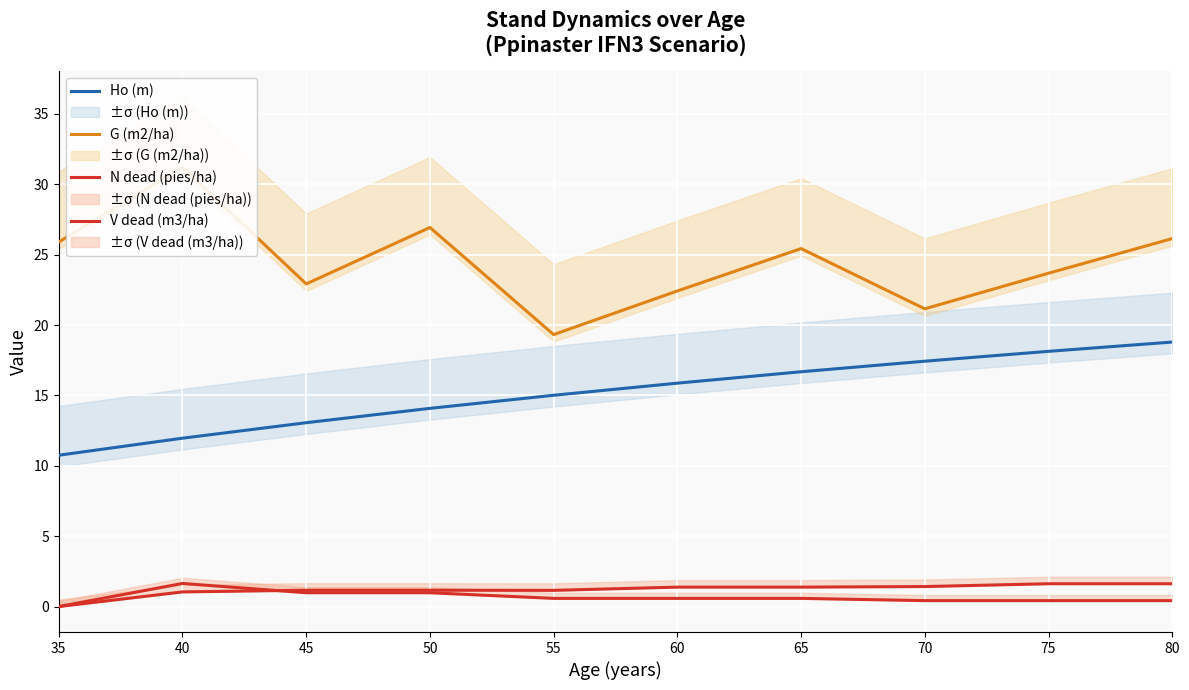

Reading left to right, list all the values displayed in this chart.

Ho (m): 10.8	12.0	13.1	14.1	15.0	15.9	16.7	17.4	18.1	18.8
G (m2/ha): 25.9	31.2	22.9	26.9	19.3	22.4	25.4	21.1	23.7	26.1
N dead (pies/ha): 0.0	1.6	1.0	1.0	0.6	0.6	0.6	0.4	0.4	0.4
V dead (m3/ha): 0.0	1.0	1.2	1.2	1.1	1.4	1.4	1.4	1.6	1.6